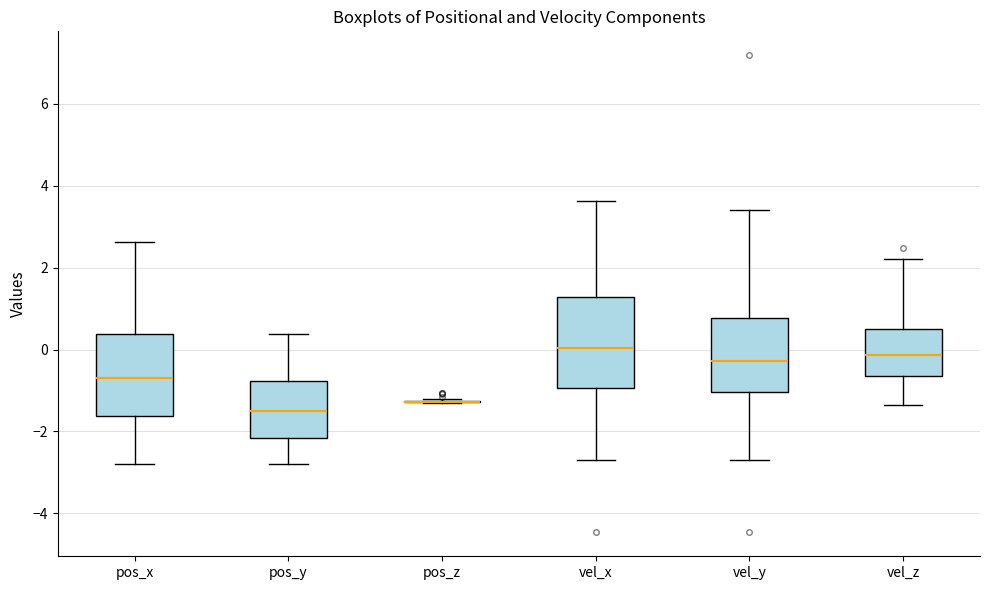

Reading left to right, transcribe this box plot: for each box, give where its median line is, the range the box spans, and where its two whiskers end, as read against the y-axis. The values are not printed on the chart, so give them approximately, as read against the axis.

pos_x: median -0.6, box -1.6 to 0.4, whiskers -2.8 to 2.6
pos_y: median -1.4, box -2.2 to -0.8, whiskers -2.8 to 0.4
pos_z: box collapsed to a line at -1.2, whiskers -1.2 to -1.2
vel_x: median 0.0, box -1.0 to 1.2, whiskers -2.6 to 3.6
vel_y: median -0.2, box -1.0 to 0.8, whiskers -2.6 to 3.4
vel_z: median -0.2, box -0.6 to 0.6, whiskers -1.4 to 2.2